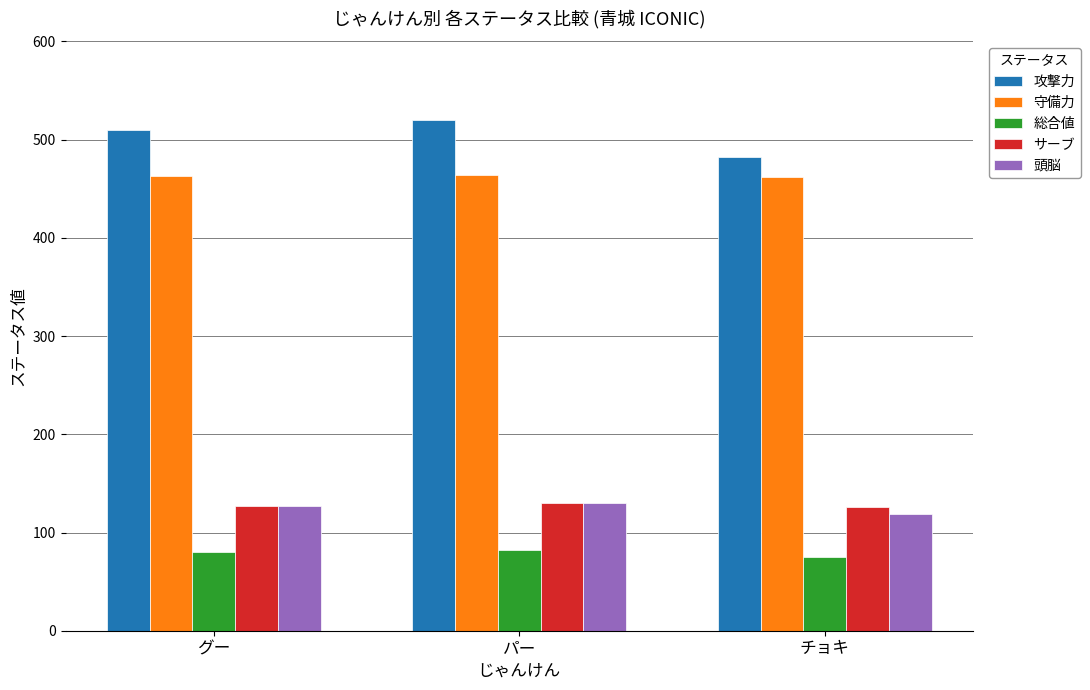

Which series has the largest total across all categories?

攻撃力